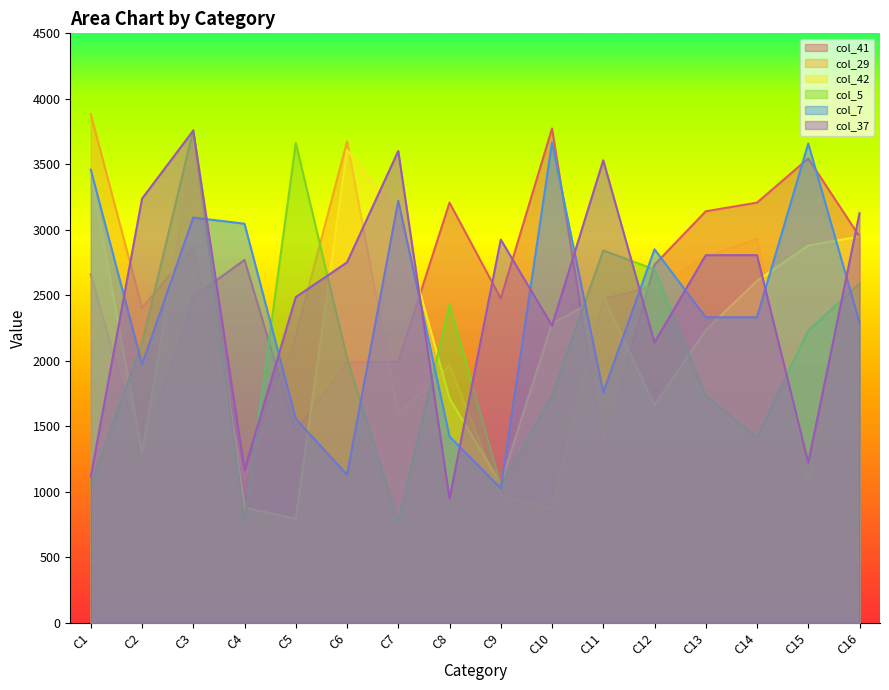

At which label does col_29 reach its peak?

C1